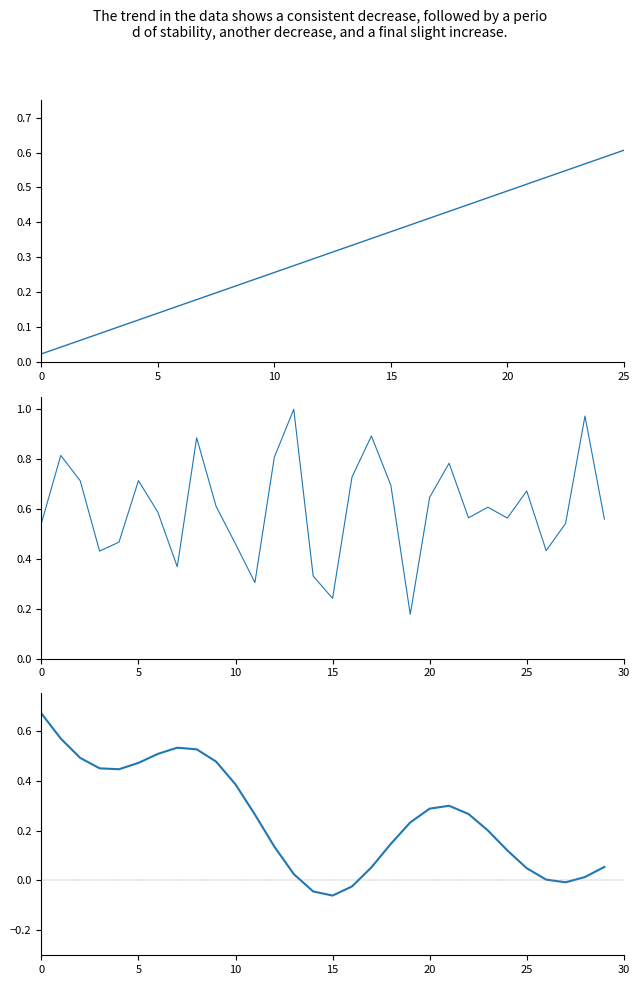

The value at 8 is 0.3. True or false?

False